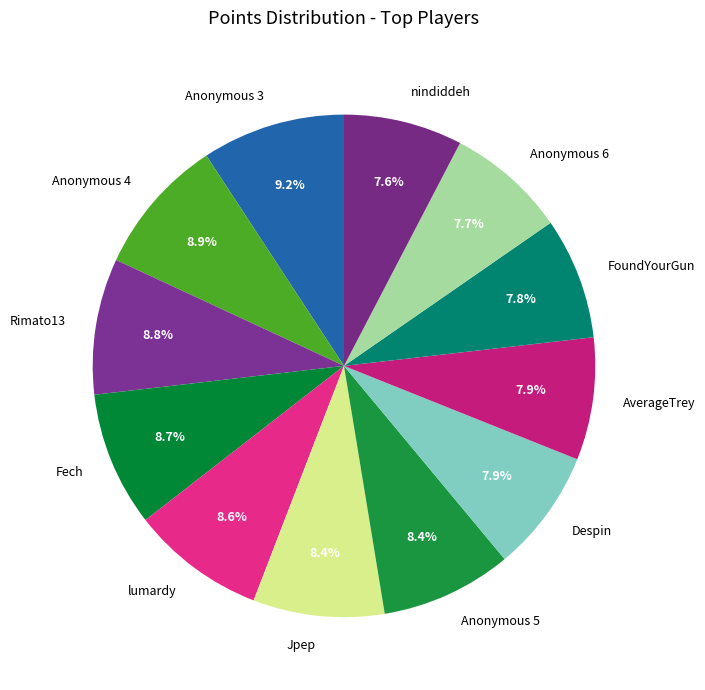

What portion of the pie excludes FoundYourGun?

92.2%